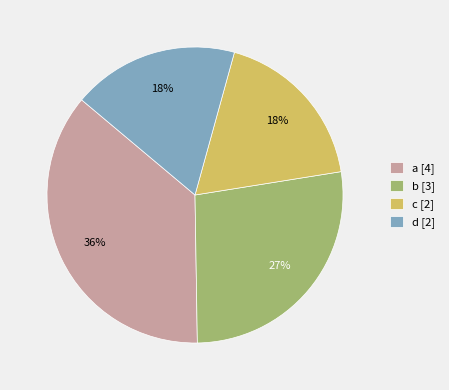

Is it true that c is 25% of the pie?

False